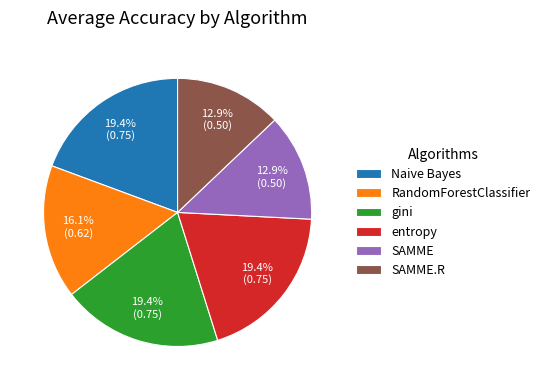

Do SAMME.R and SAMME together represent more than half of the pie?

No